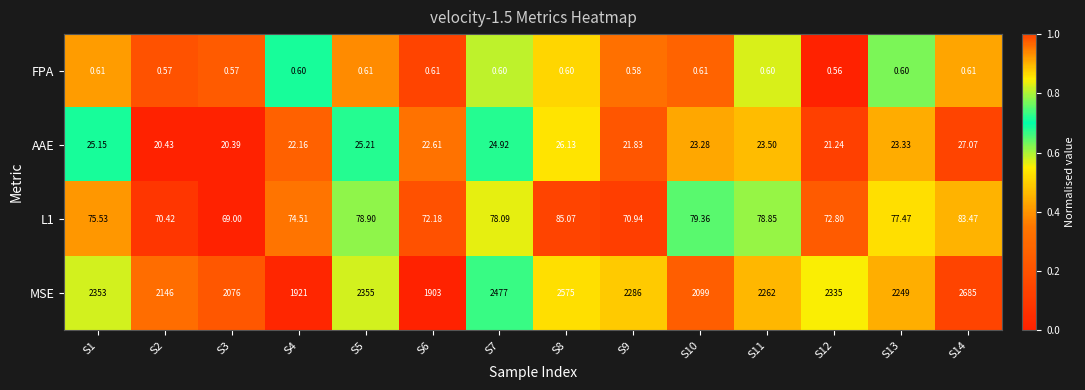

Between S1 and S8, which series saw the biggest shift?

MSE